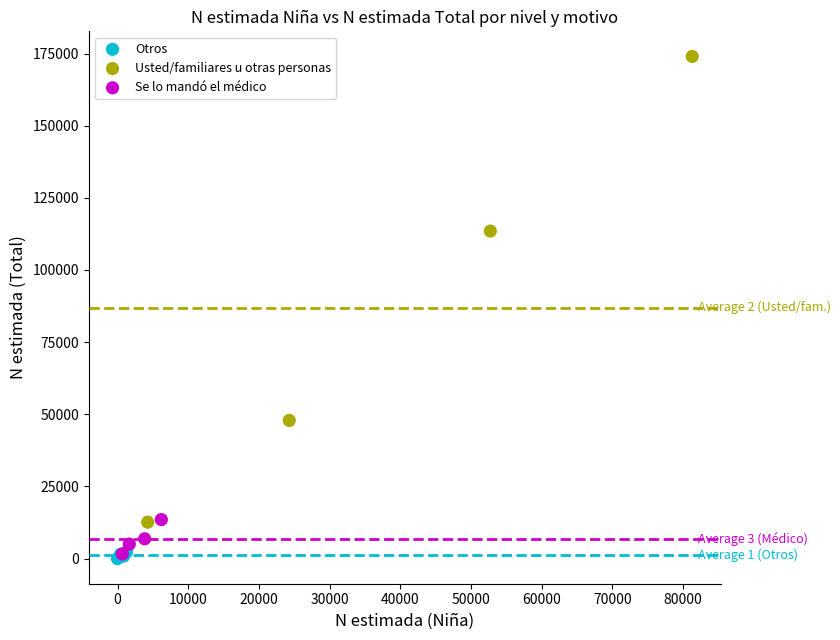

Which series has the largest Y range (max minus min)?

Usted/familiares u otras personas